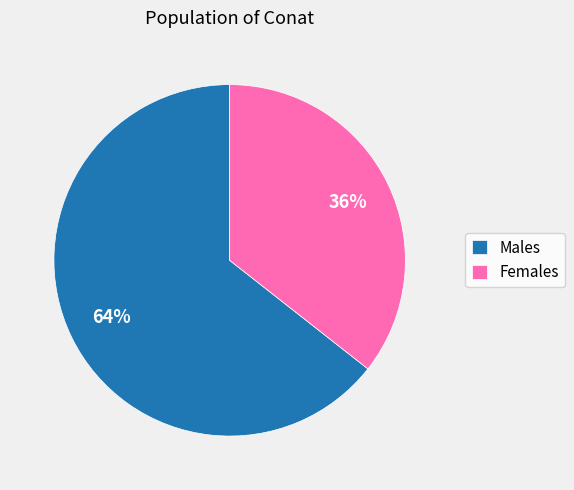

How many slices are in this pie chart?

2